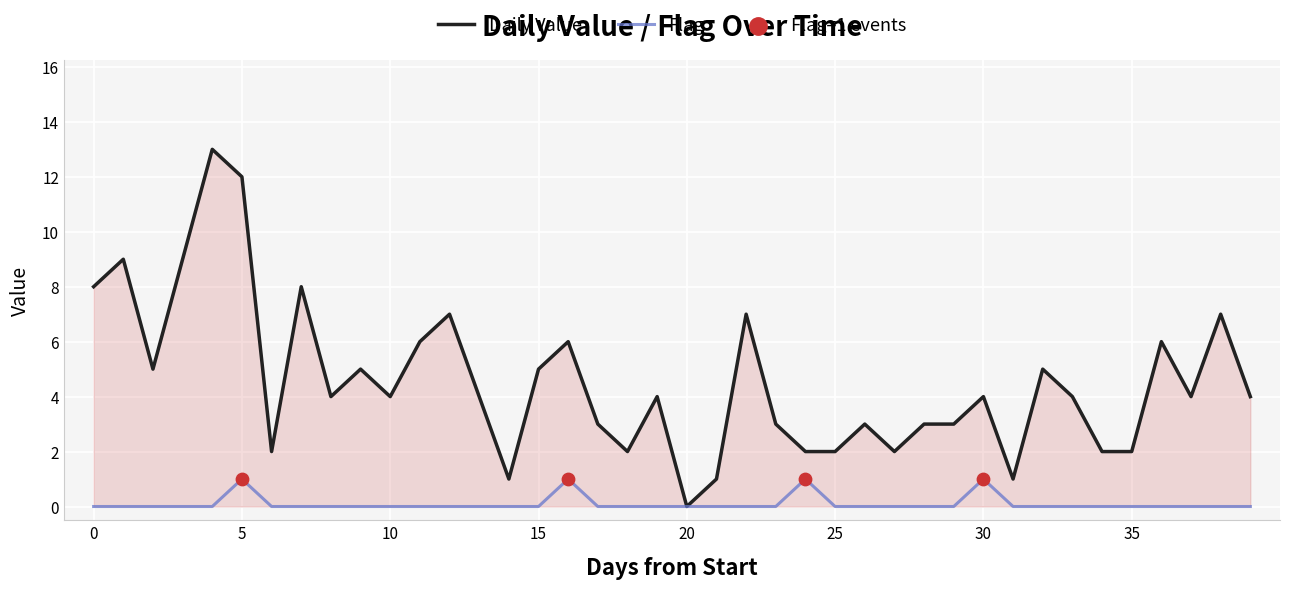

List the series in order of their overall mean, lowest first.

Flag, Daily Value